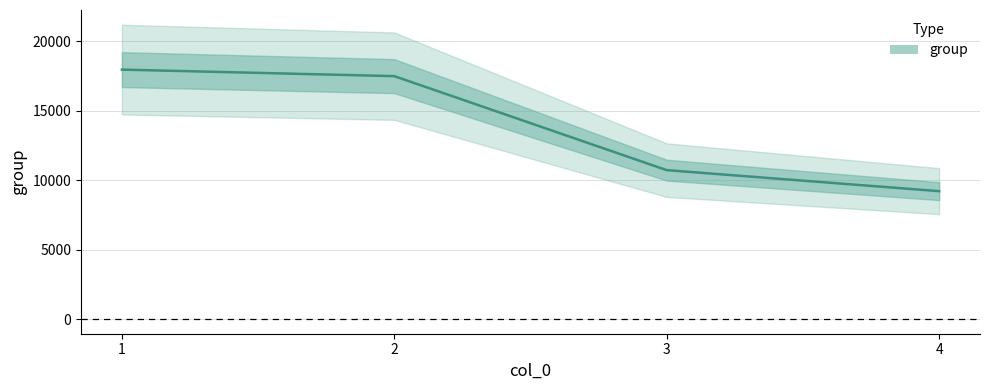

Reading left to right, list all the values displayed in this chart.

17972	17501	10727	9213